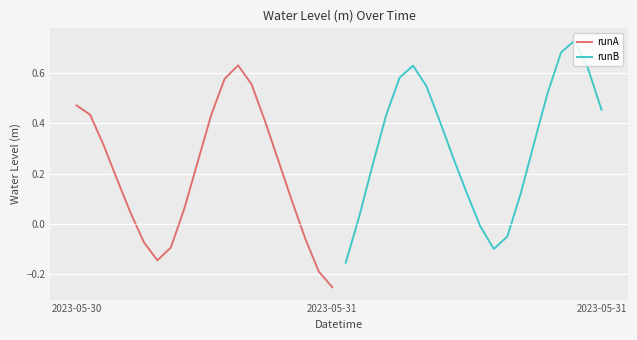

In runB, how many points are lower than both neighbors (excluding endpoints)?

1